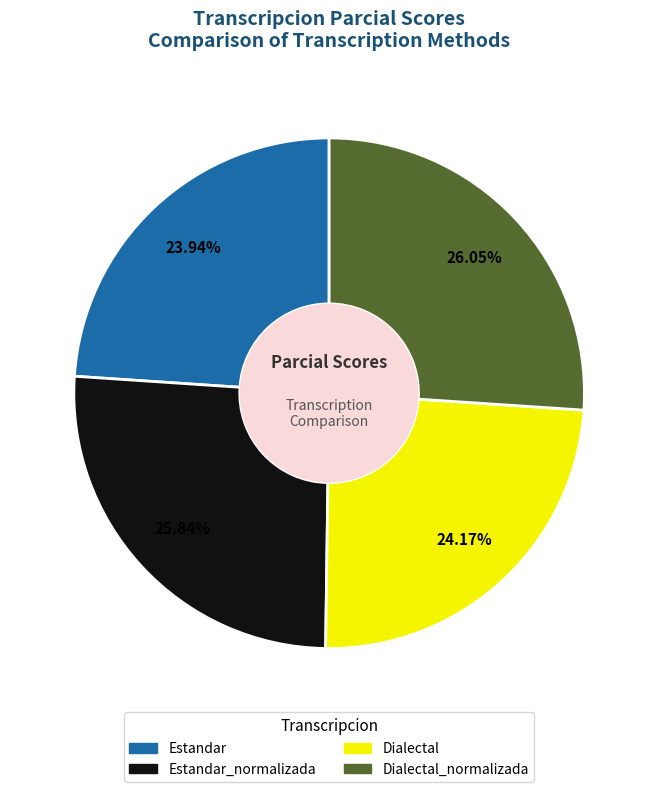

Is the sum of Dialectal and Estandar_normalizada greater than half?

Yes